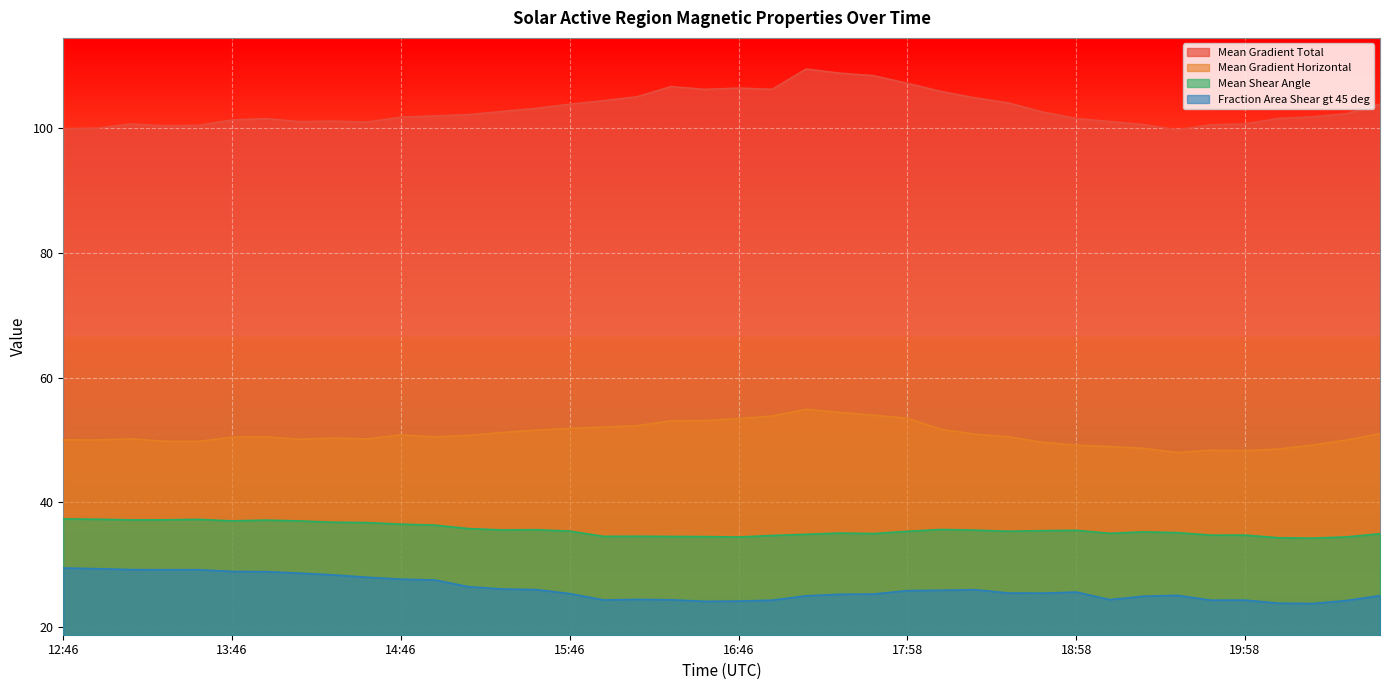

Where is the first local minimum for Fraction Area Shear gt 45 deg?

2011/09/08 13:22